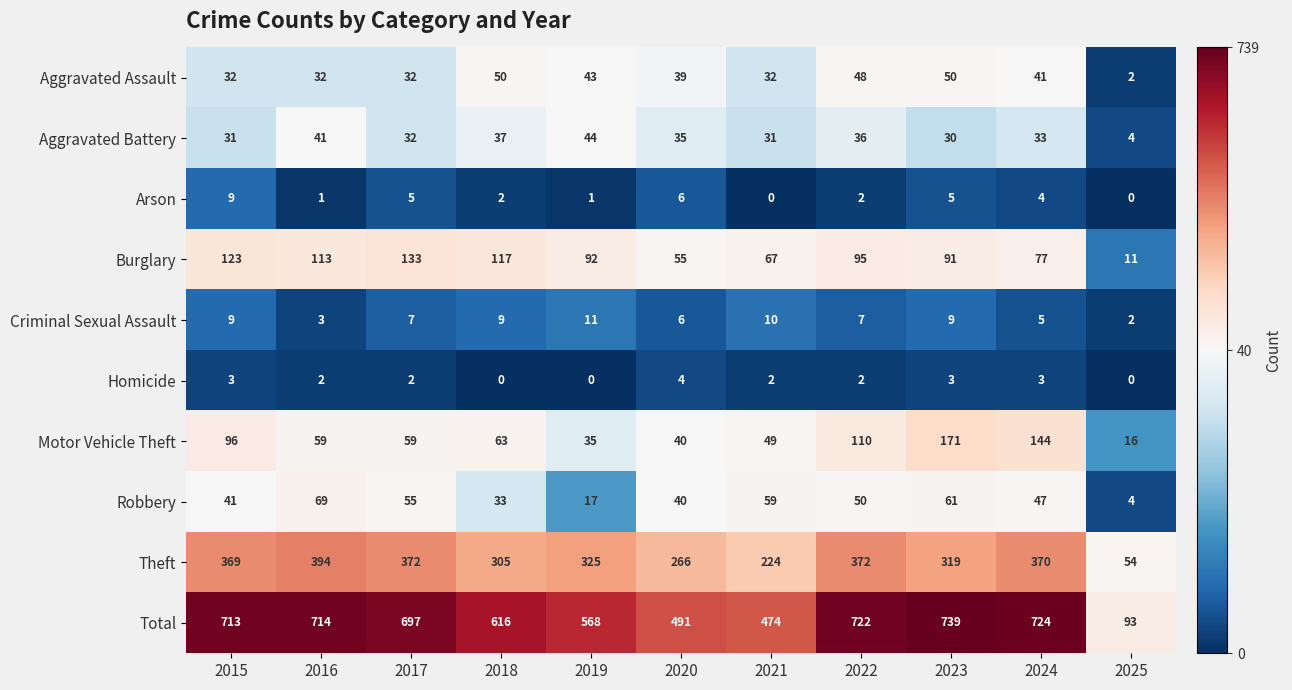

How many categories are shown in the chart?

11